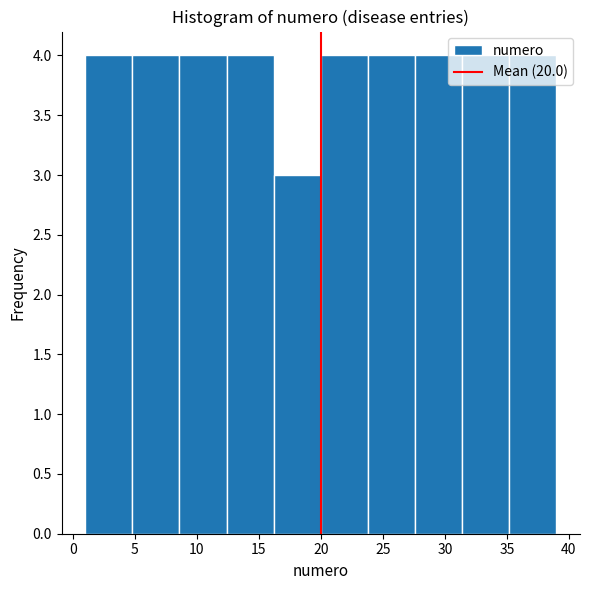

Reading left to right, list every bar in this chart as the range it spans on the x-axis followed by its height. Neither the bar edges nor the heights are printed on the chart, so give them approximately, as read against the axes.

1.0 to 4.8: 4
4.8 to 8.6: 4
8.6 to 12.4: 4
12.4 to 16.2: 4
16.2 to 20.0: 3
20.0 to 23.8: 4
23.8 to 27.6: 4
27.6 to 31.4: 4
31.4 to 35.2: 4
35.2 to 39.0: 4